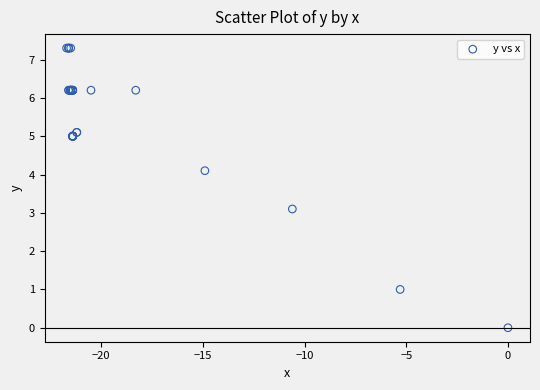

What Y value in the scatter plot is closest to 3?

3.1